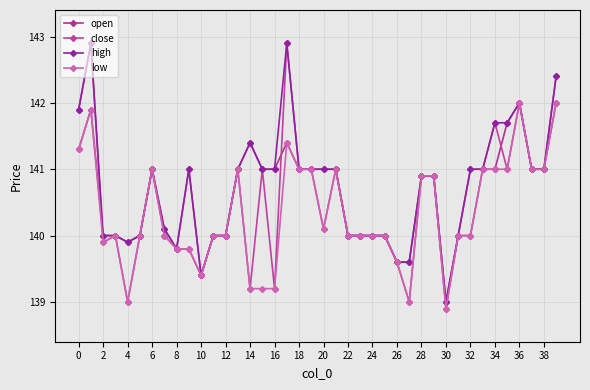

In low, how many points are higher than both neighbors (excluding endpoints)?

7